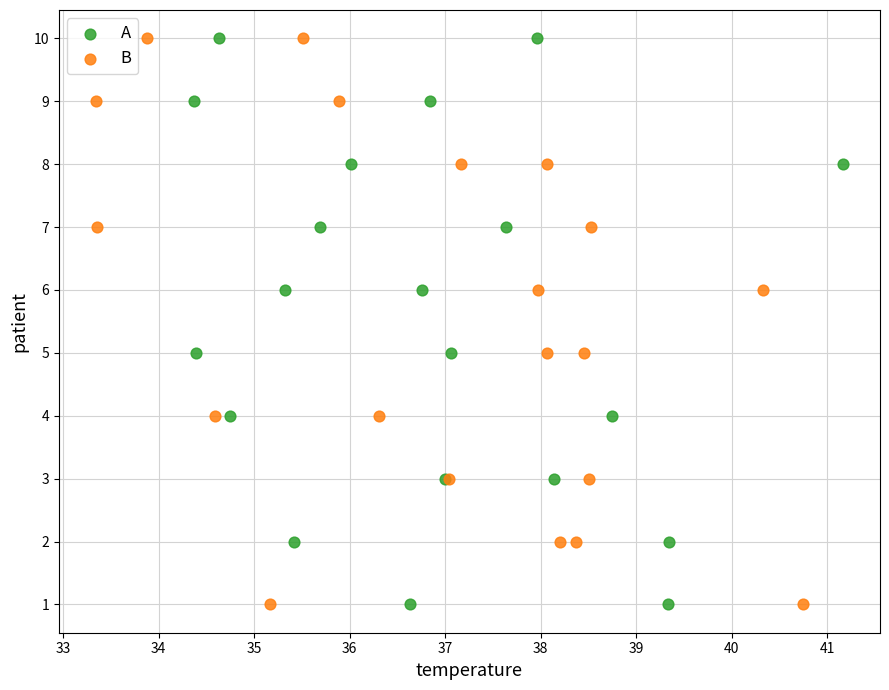

What are all the series names shown in the legend?

A, B